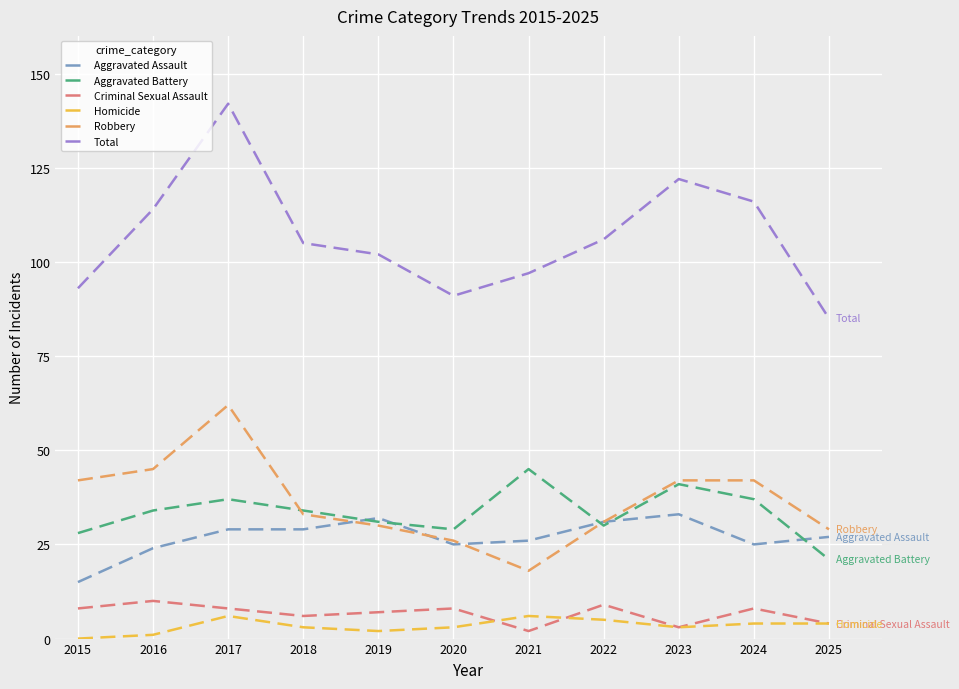

True or false: Criminal Sexual Assault has more than 2 points higher than both neighbors.

True